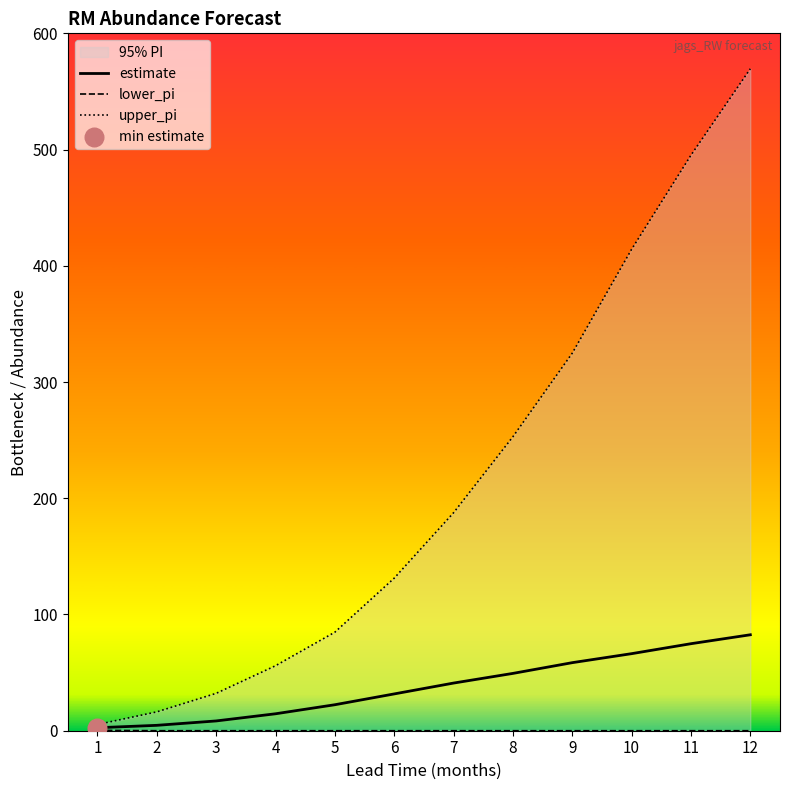

Which series reaches the maximum Y coordinate?

upper_pi